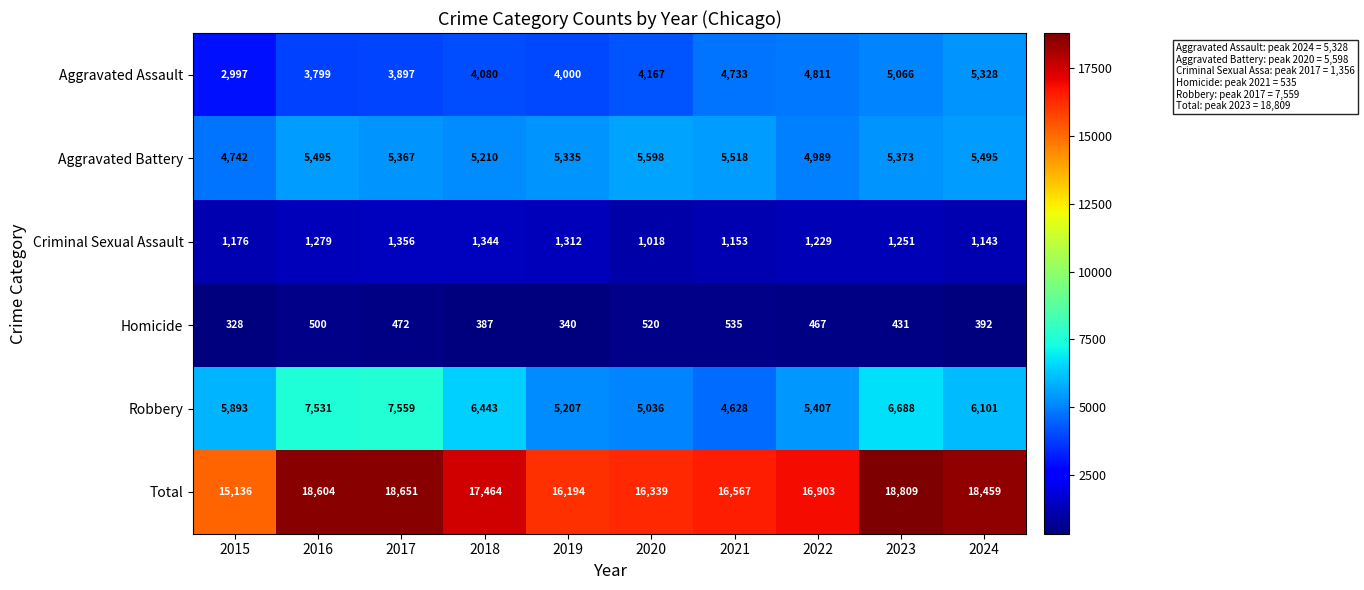

What is the average value of the Robbery series?

6049